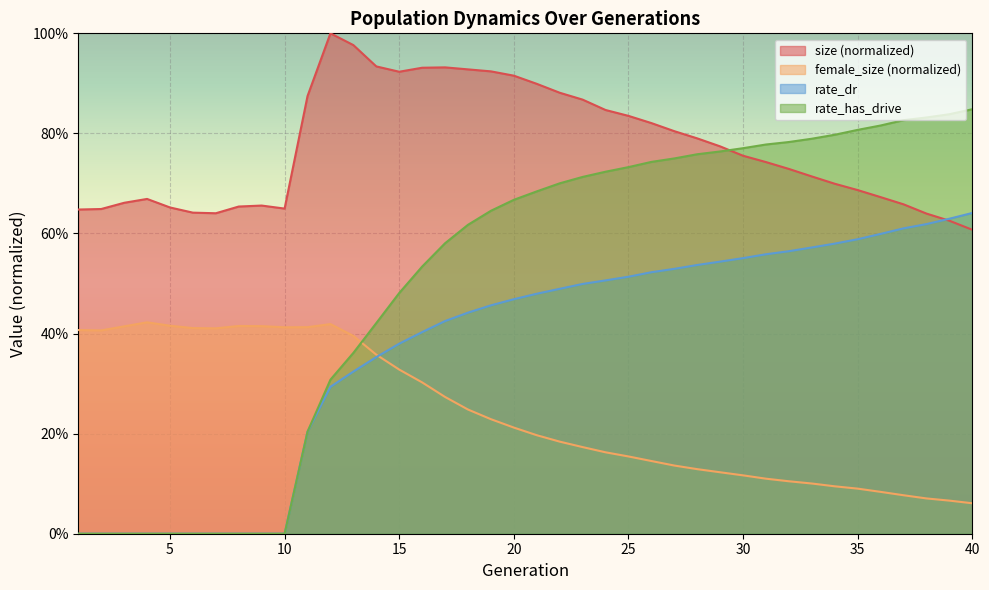

List the labels in order of female_size value, smallest first.

40, 39, 38, 37, 36, 35, 34, 33, 32, 31, 30, 29, 28, 27, 26, 25, 24, 23, 22, 21, 20, 19, 18, 17, 16, 15, 14, 13, 2, 1, 7, 6, 10, 11, 3, 9, 8, 5, 12, 4